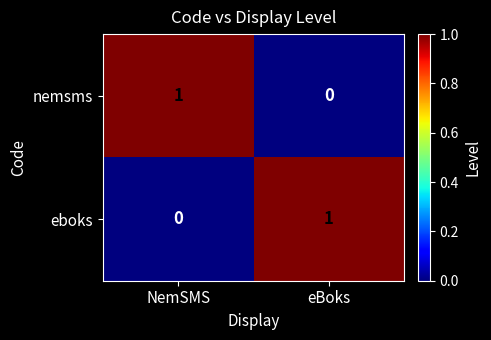

At eBoks, list the series in order from smallest to largest.

nemsms, eboks